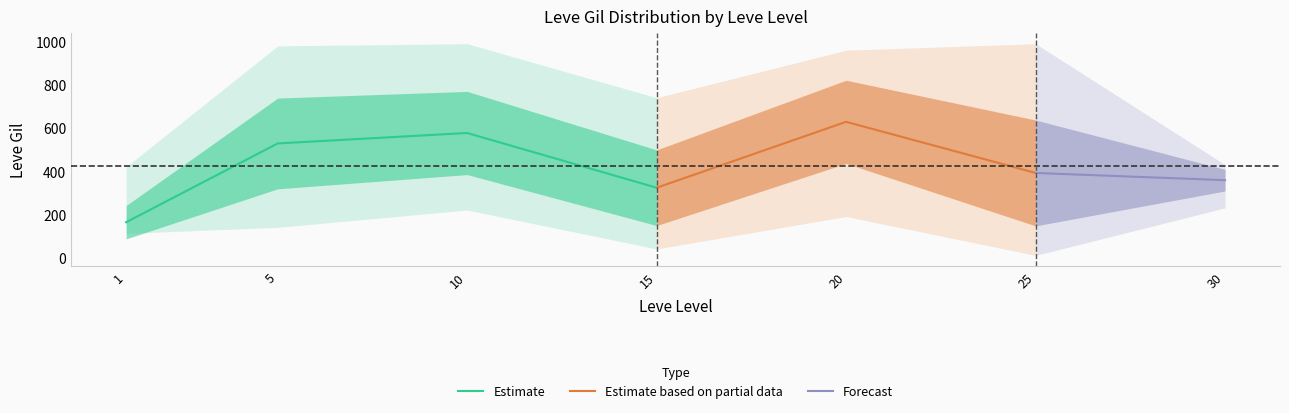

At which category does Estimate reach its first local peak?

10